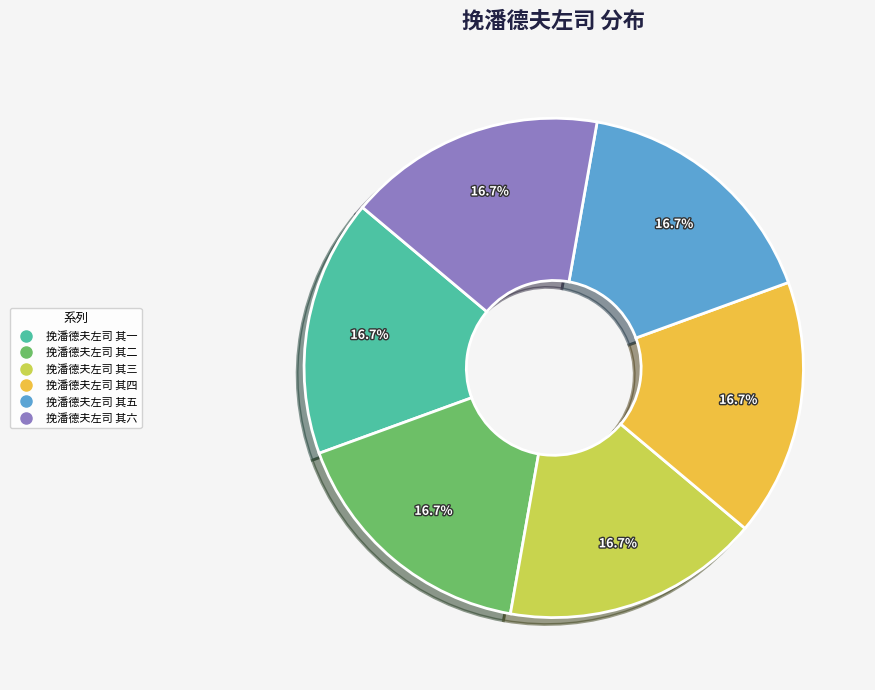

Approximately how many times larger is the value at 挽潘德夫左司 其二 compared to 挽潘德夫左司 其三?

1.0